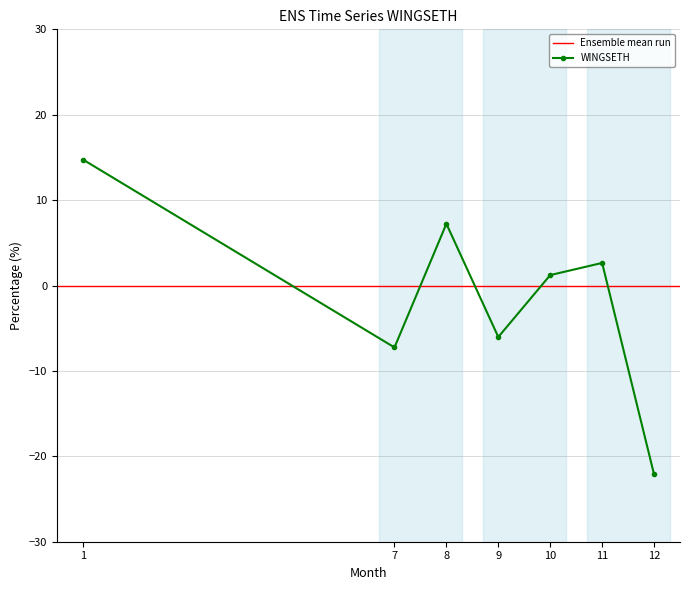

Read the value at 12.

-22.1